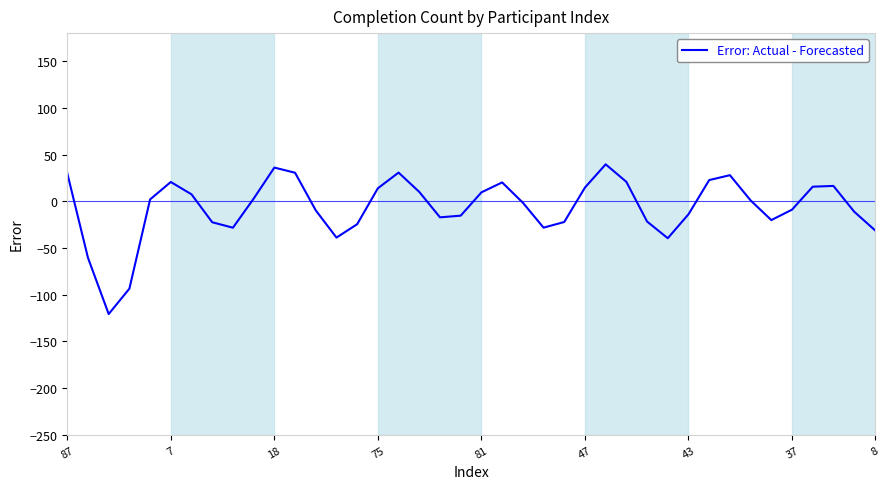

What is the difference between the maximum and minimum values?

160.2